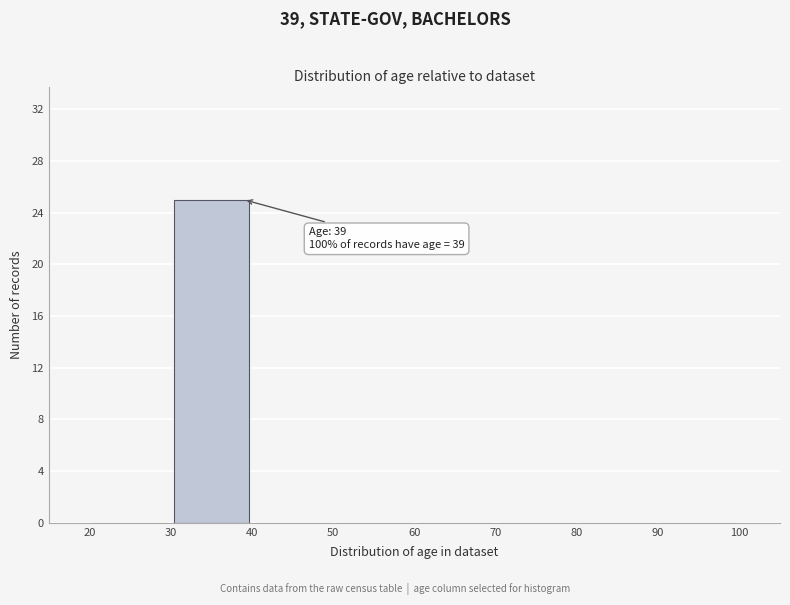

Over which range of the x-axis is the bar tallest?

30 to 40